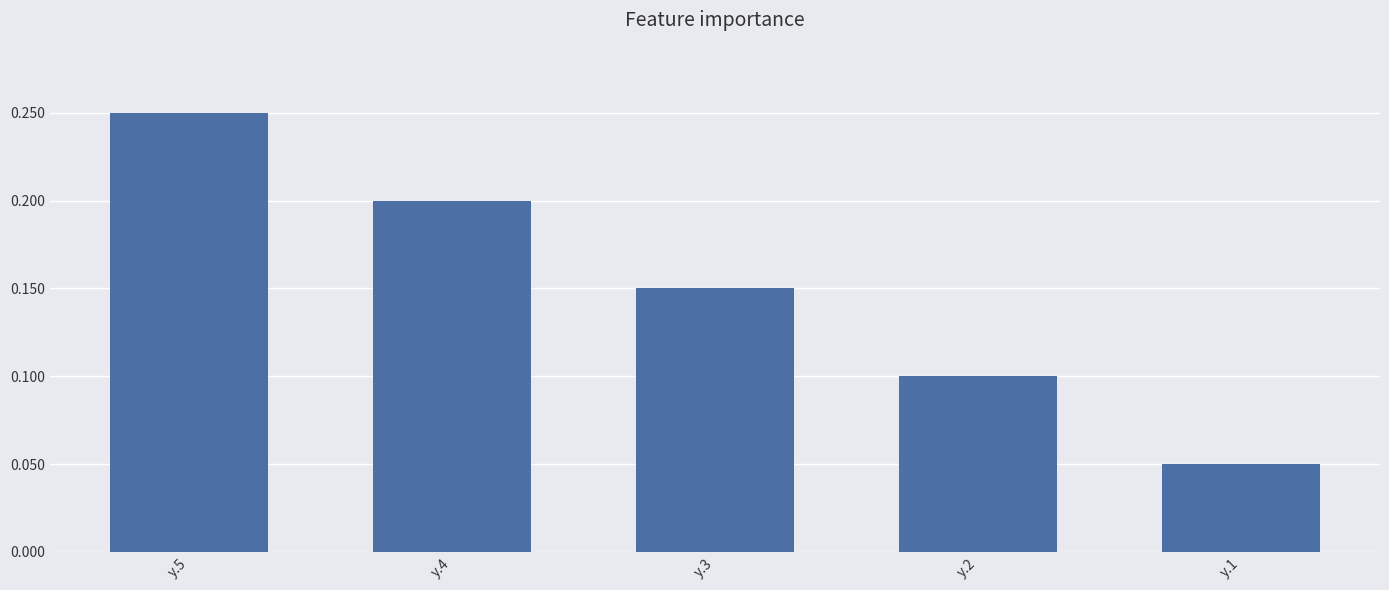

Where is the data nearest to the value 0?

y.1